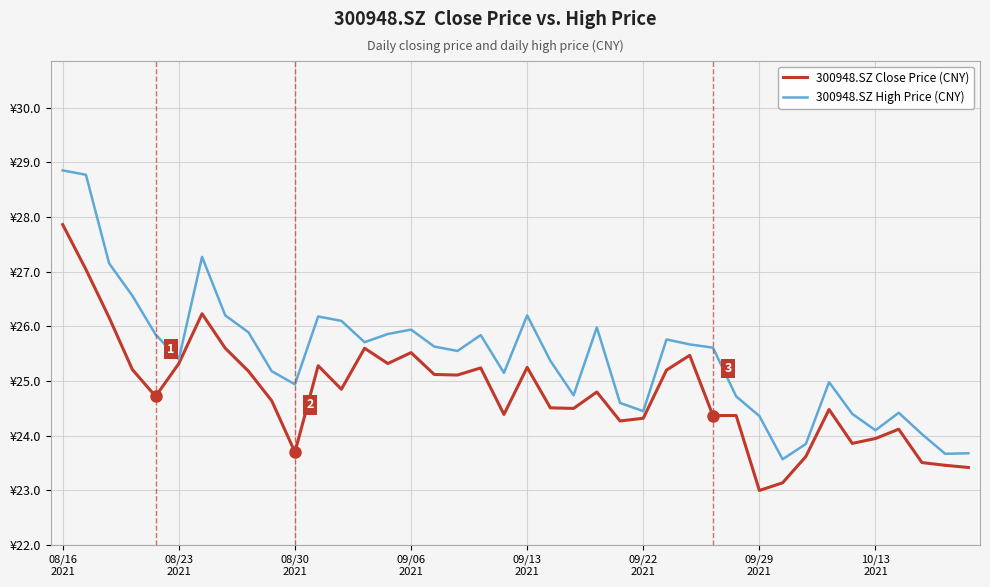

Is this an area chart (filled region under the line)?

No